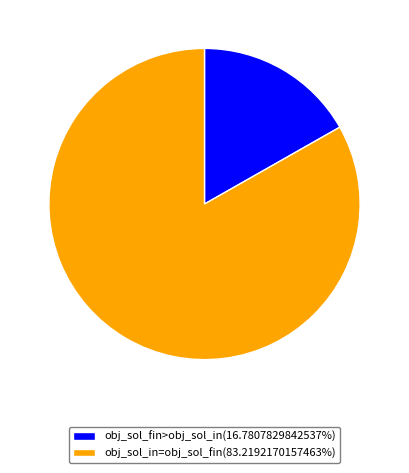

Is there any slice that represents more than half of the pie?

Yes